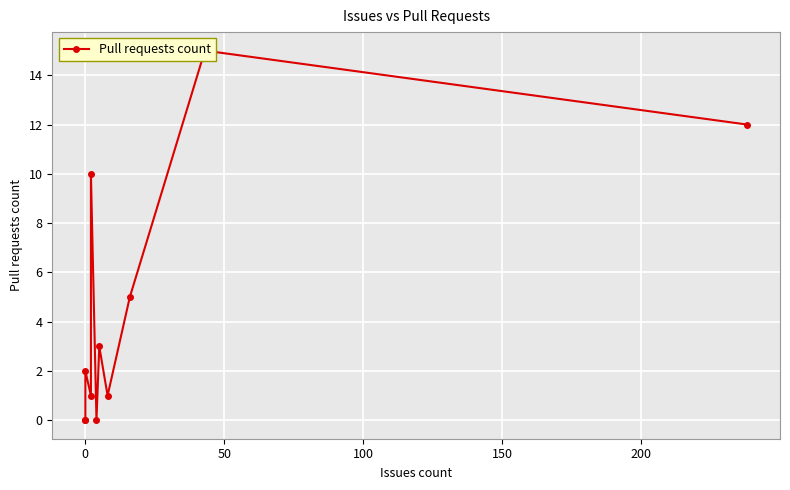

Read the value at 150, to the nearest 10.

10